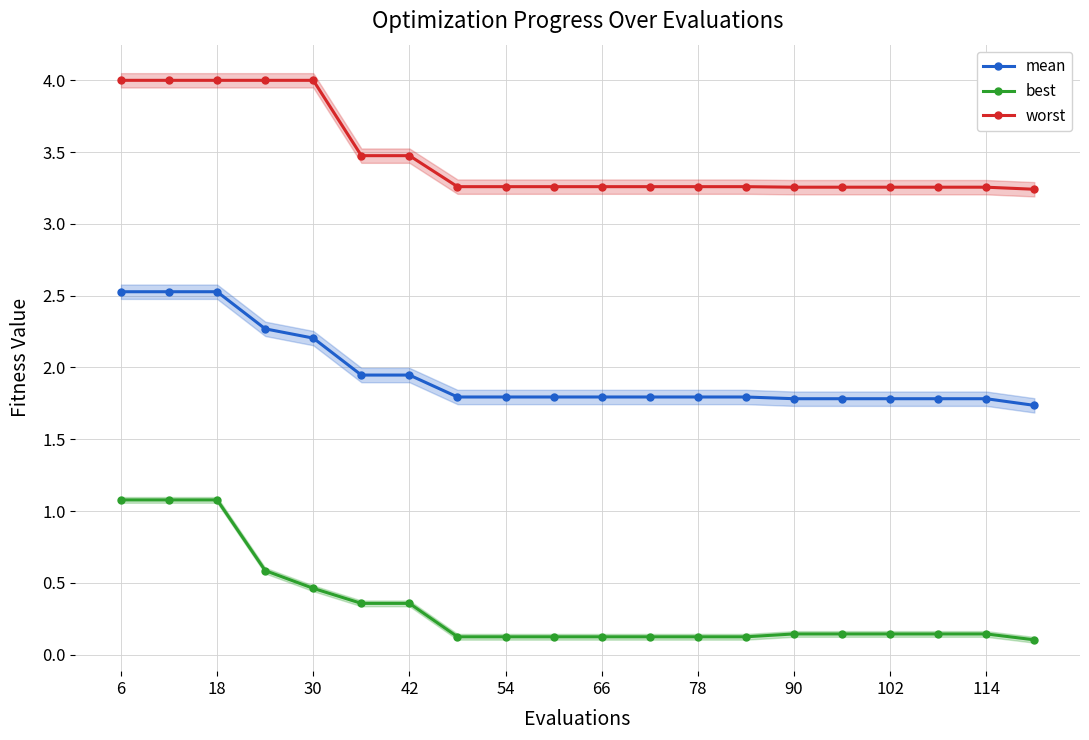

Is the value of worst at 30 greater than the value of best at 66?

Yes